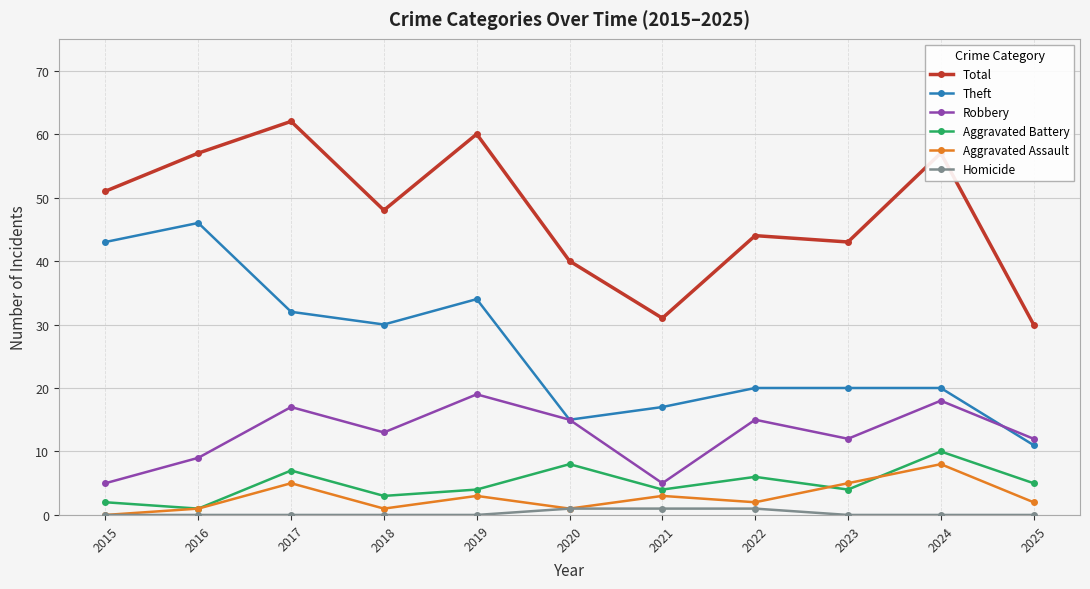

Which series has the largest total across all categories?

Total